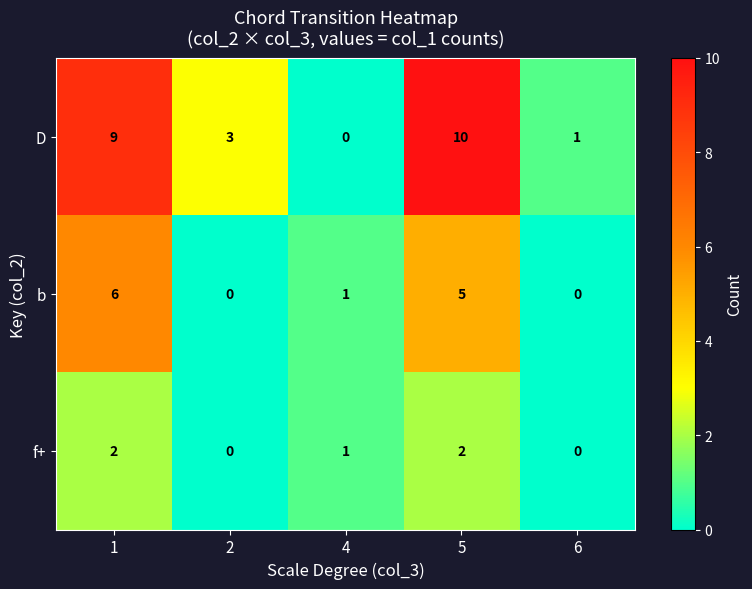

Is it true that D equals 10 at 5?

True